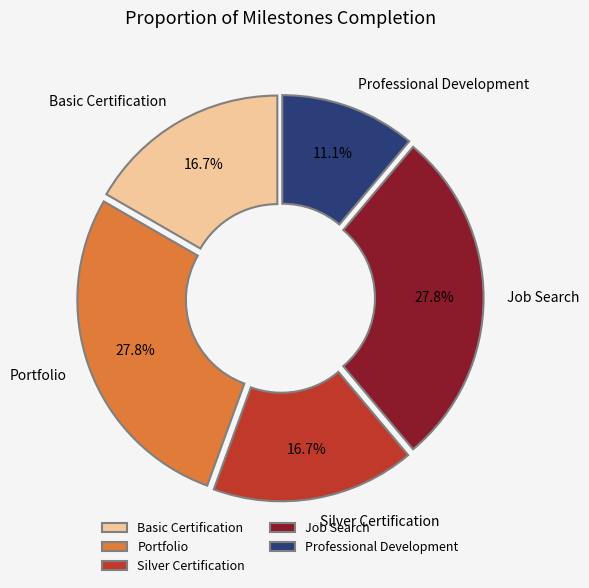

Between Basic Certification and Portfolio, which is larger?

Portfolio